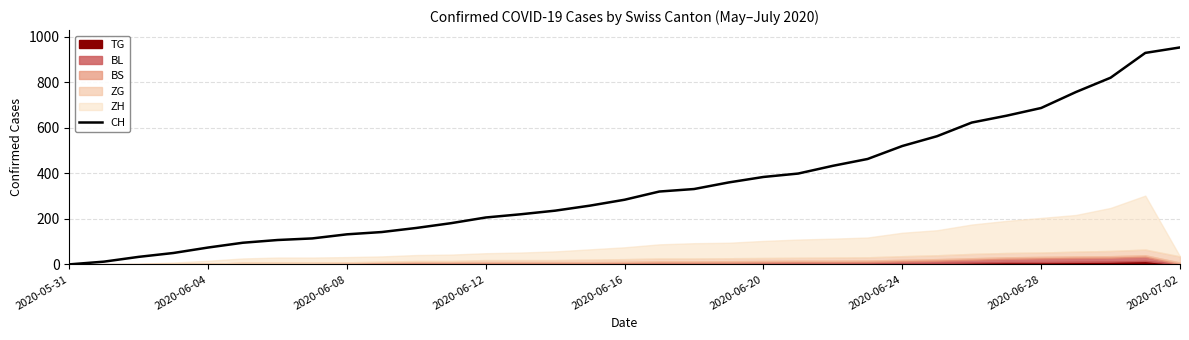

How many lines are shown in the chart?

1